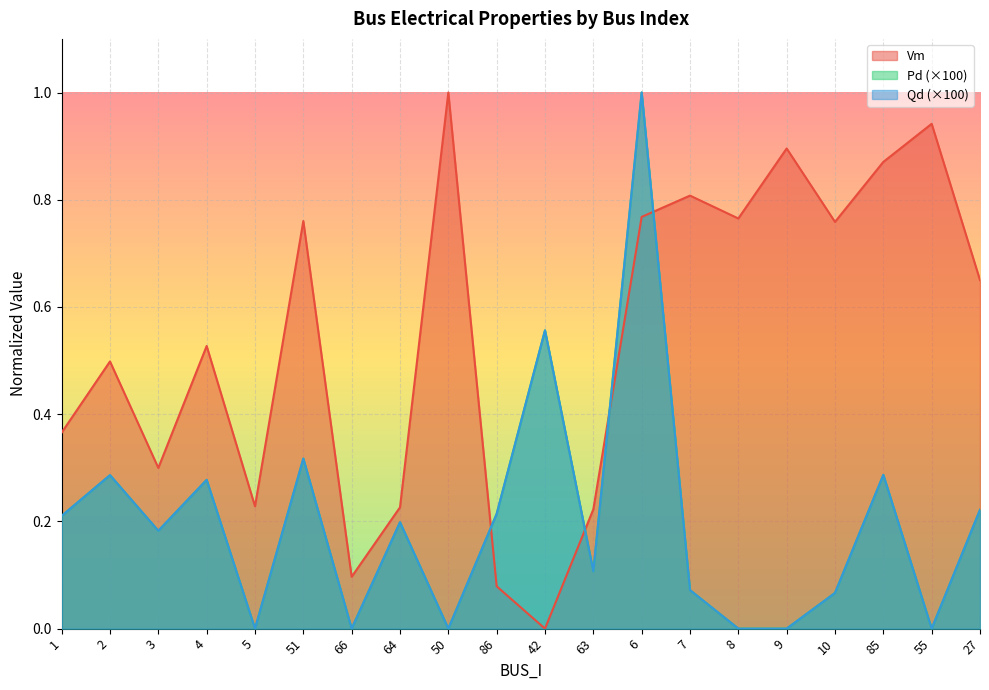

What is the sum of the Vm values at 1 and 85?

1.2